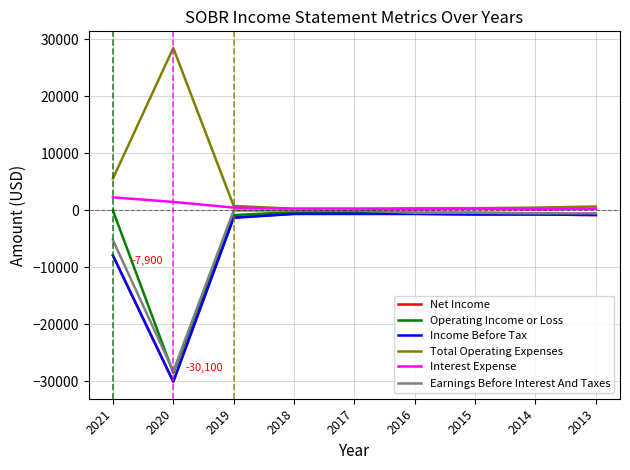

Is it true that Net Income equals -30100 at 2020?

True